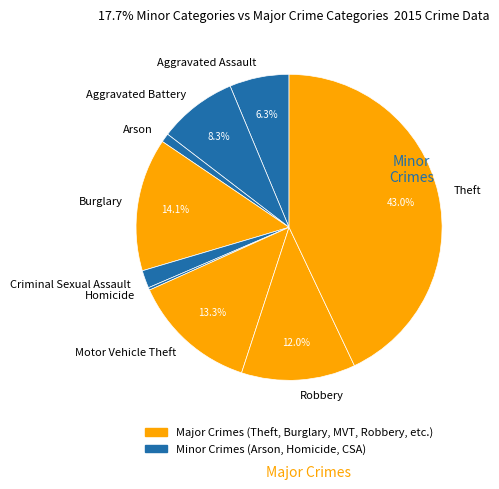

To the nearest percent, what is the combined percentage of Aggravated Battery and Theft?

51%